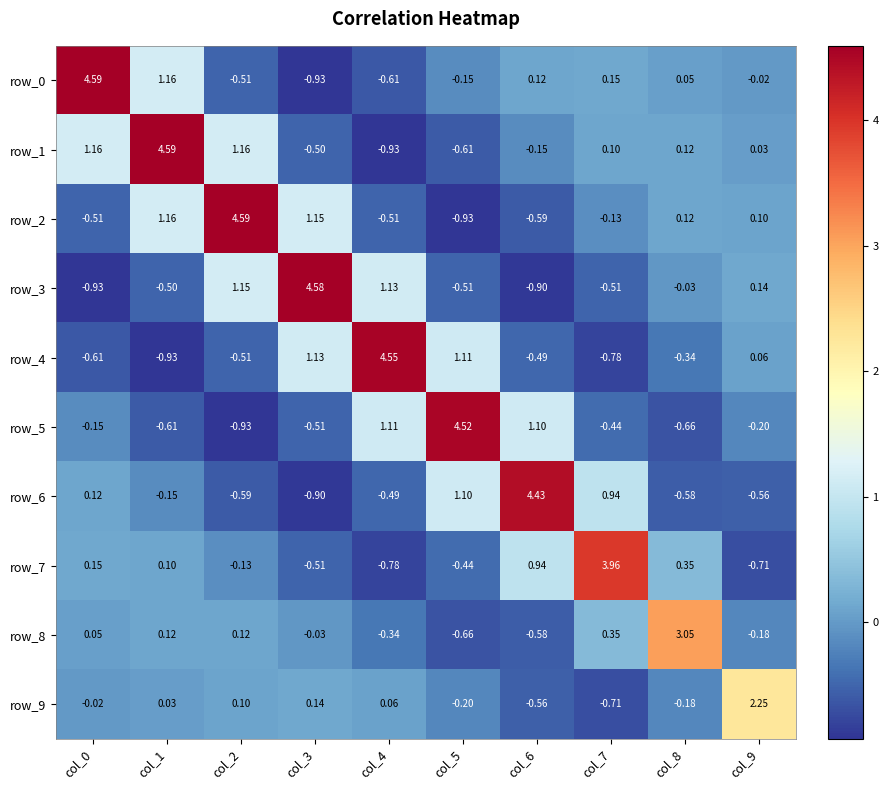

What is the difference between the highest and lowest values at col_0?

5.5